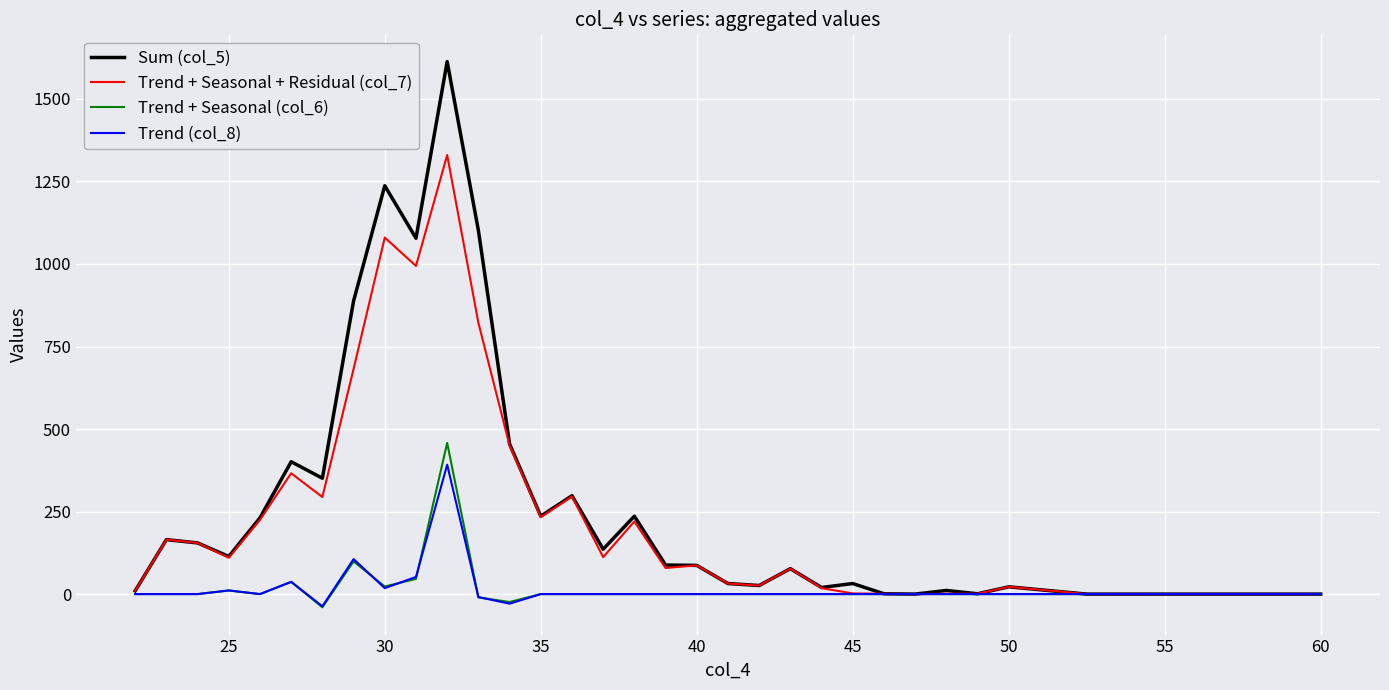

Rank the series by their maximum value, from lowest to highest.

Trend (col_8), Trend + Seasonal (col_6), Trend + Seasonal + Residual (col_7), Sum (col_5)